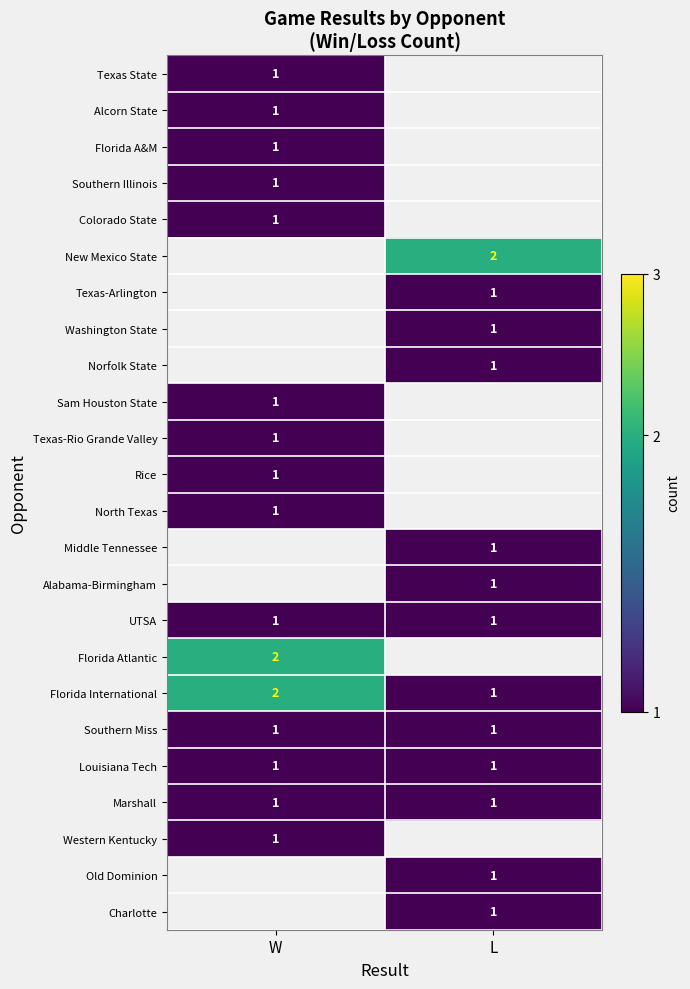

The North Texas series shows 1 at W. True or false?

True